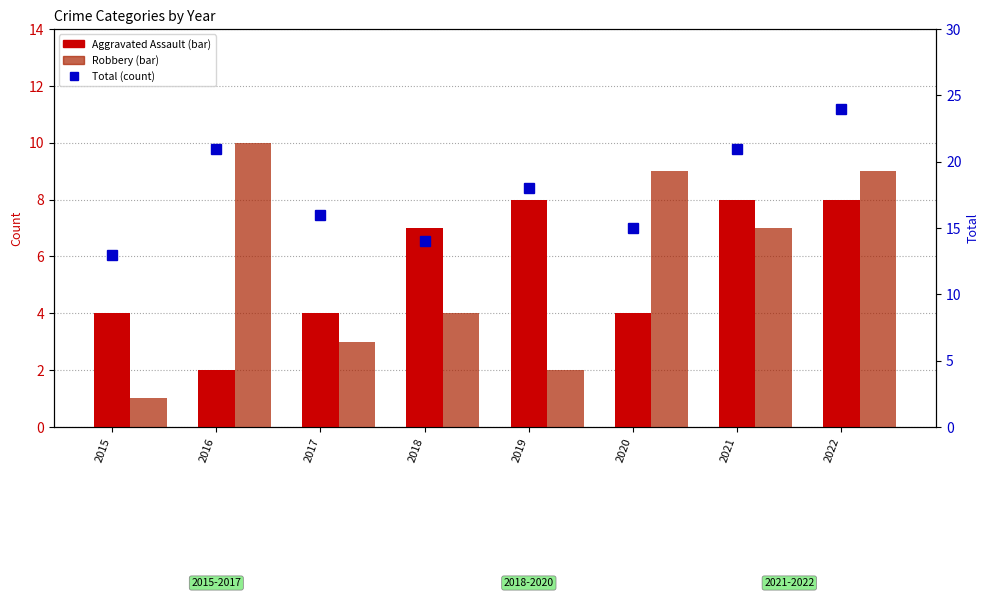

How many values in the Aggravated Assault series exceed 7?

3